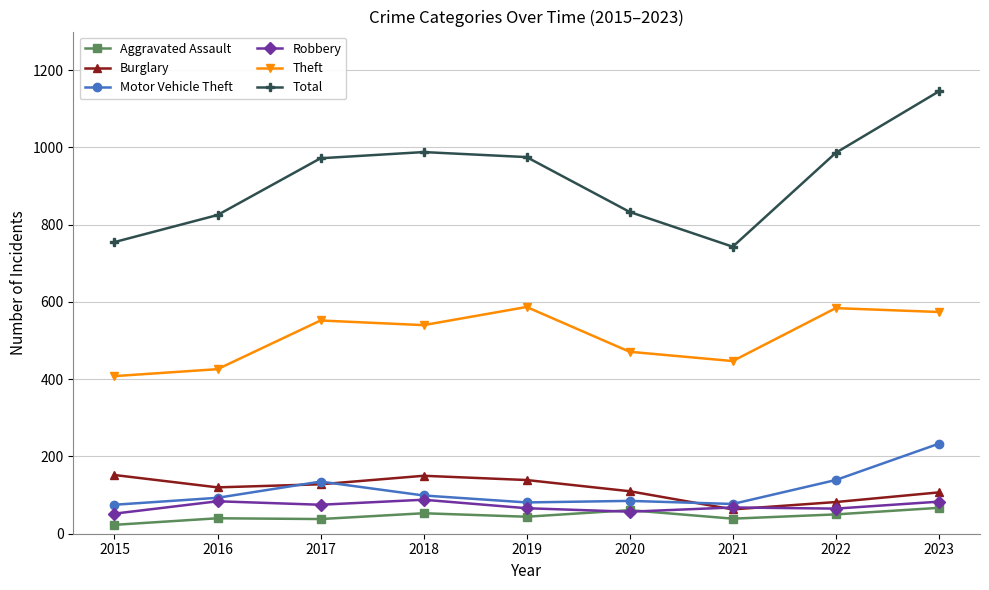

How many lines are shown in the chart?

6